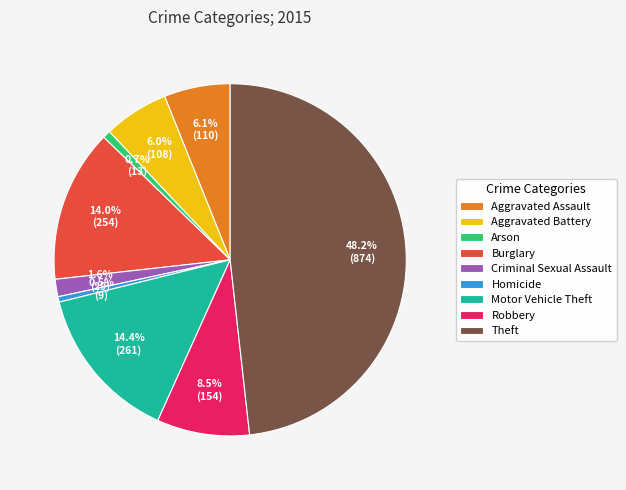

To the nearest percent, what percentage of the pie is Criminal Sexual Assault?

2%